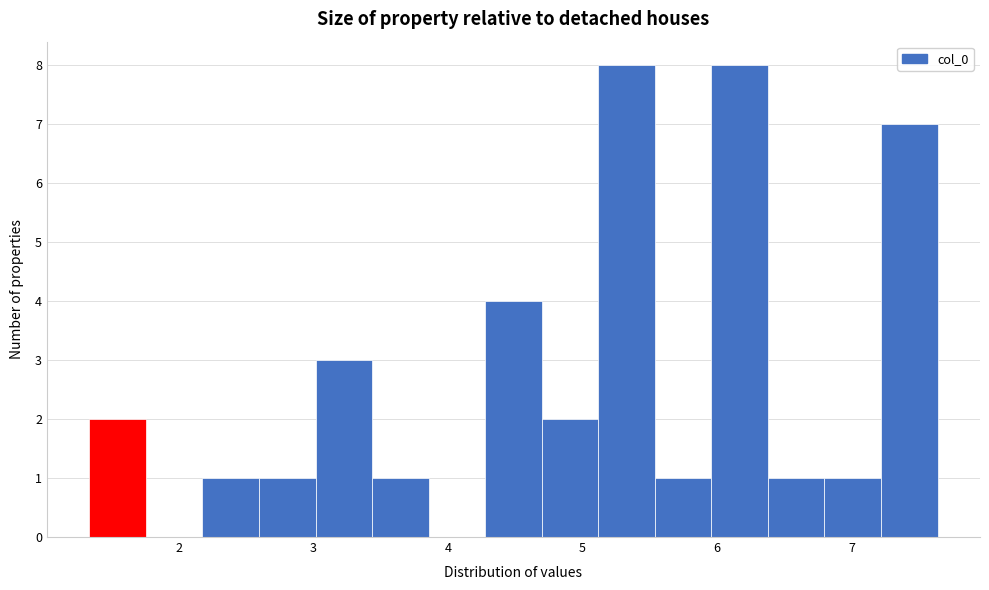

What is the height of the bar covering 4.7 to 5.1 on the x-axis? Neither the bar edges nor the heights are printed on the chart, so give them approximately, as read against the axes.

2